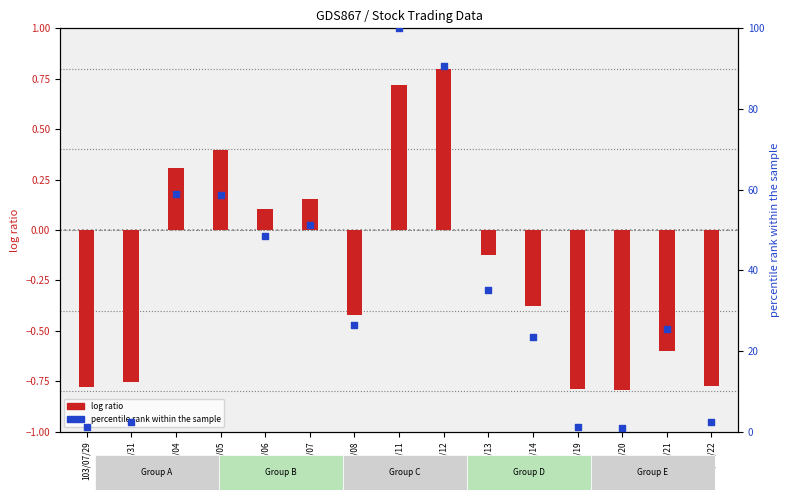

What is the total value across all series at 103/08/06?

48.6